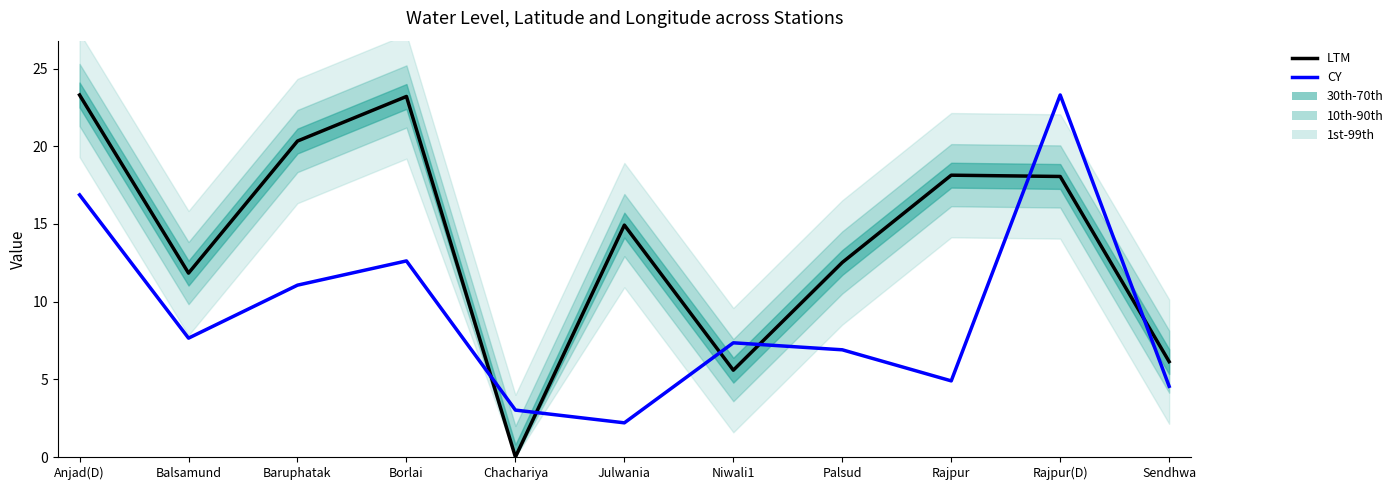

Reading left to right, list all the values displayed in this chart.

LTM: Anjad(D)=23.3	Balsamund=11.8	Baruphatak=20.3	Borlai=23.2	Chachariya=0.0	Julwania=14.9	Niwali1=5.6	Palsud=12.5	Rajpur=18.1	Rajpur(D)=18.1	Sendhwa=6.1
CY: Anjad(D)=16.9	Balsamund=7.7	Baruphatak=11.1	Borlai=12.6	Chachariya=3.0	Julwania=2.2	Niwali1=7.3	Palsud=6.9	Rajpur=4.9	Rajpur(D)=23.3	Sendhwa=4.5